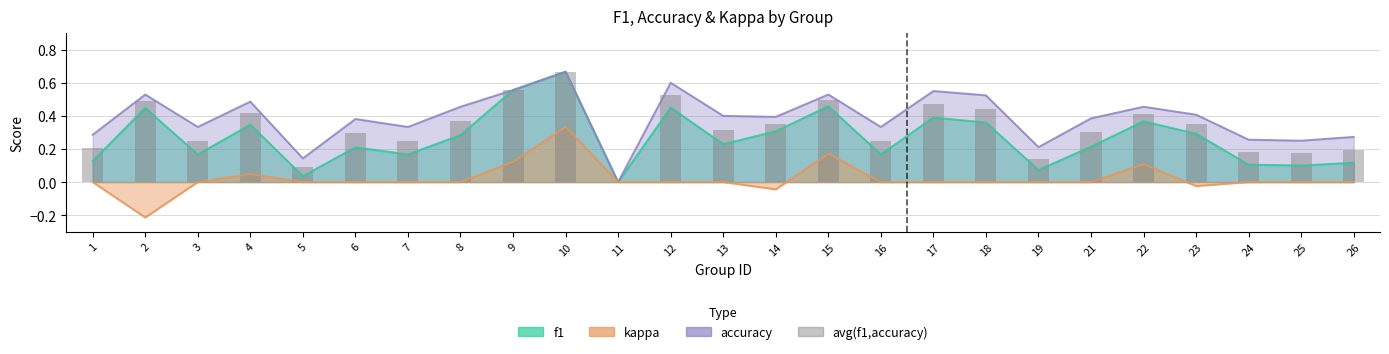

The chart shows a value of 0.3 at 6. True or false?

True